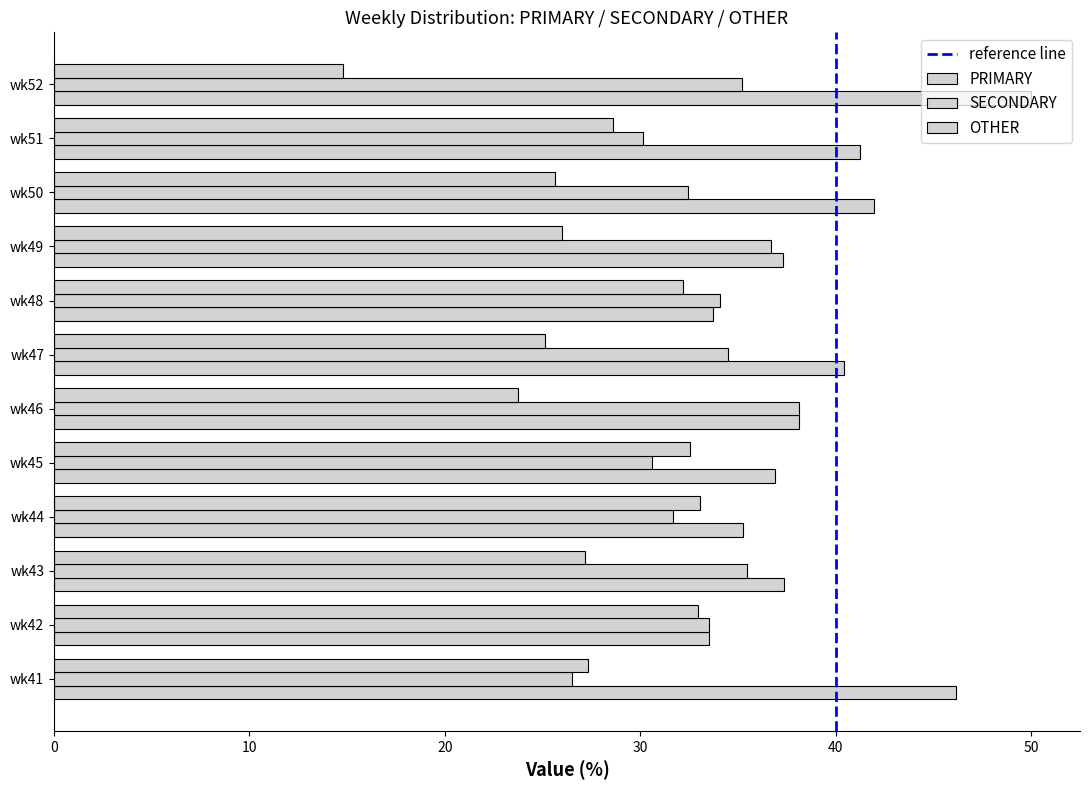

How many values in the PRIMARY series are below 38?

6